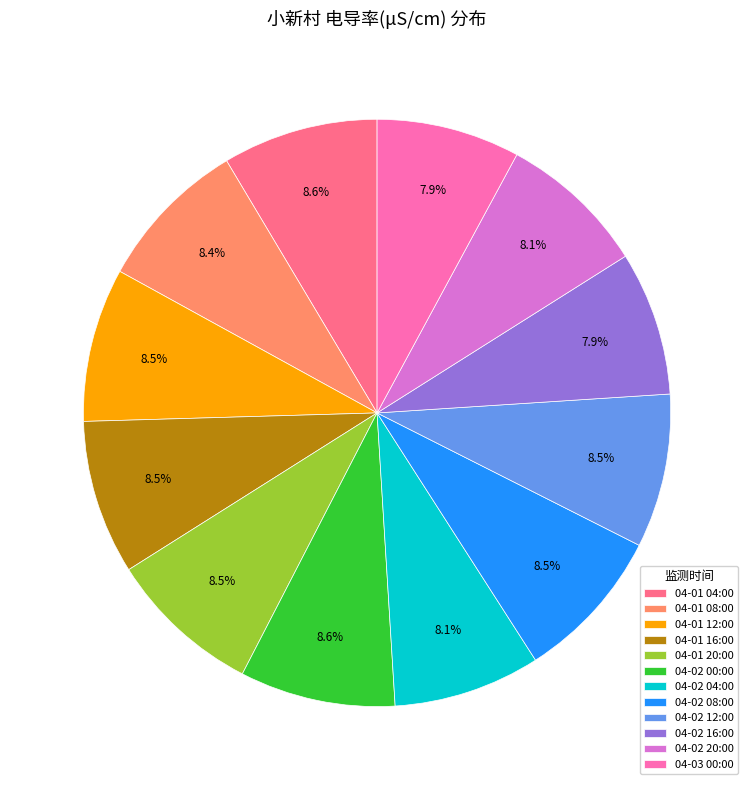

What is the ratio of the value at 04-01 08:00 to the value at 04-03 00:00?

1.1